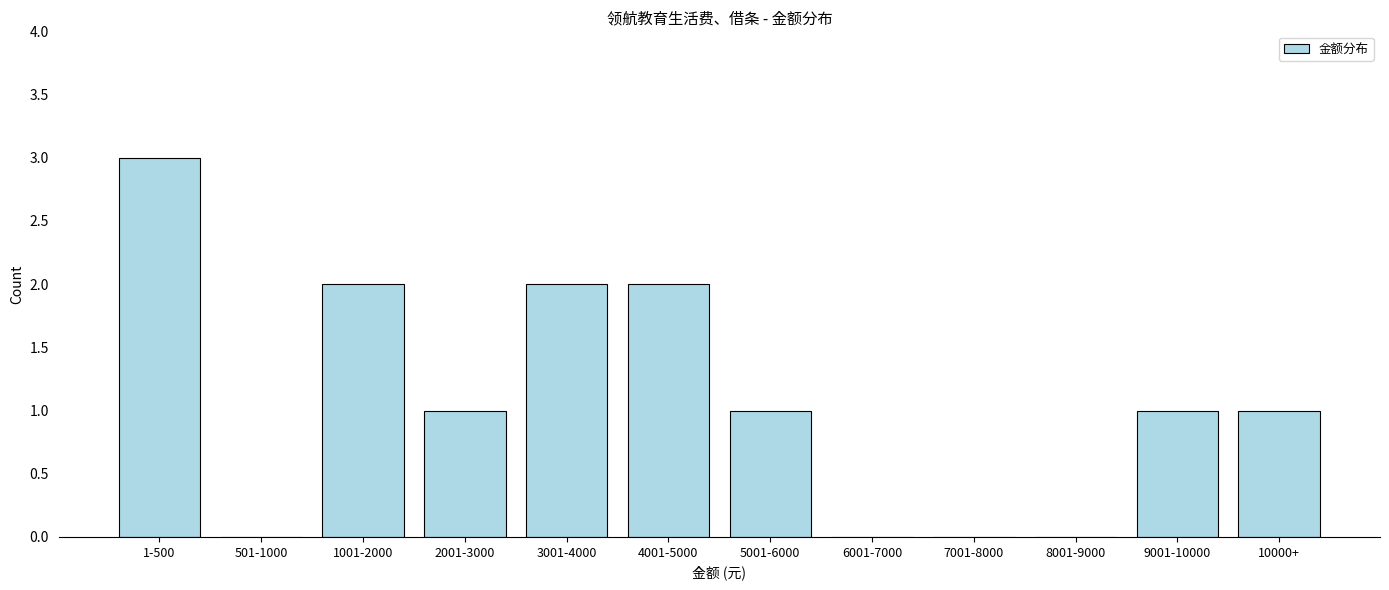

Reading left to right, transcribe all the data shown in this chart.

1-500=3	501-1000=0	1001-2000=2	2001-3000=1	3001-4000=2	4001-5000=2	5001-6000=1	6001-7000=0	7001-8000=0	8001-9000=0	9001-10000=1	10000+=1